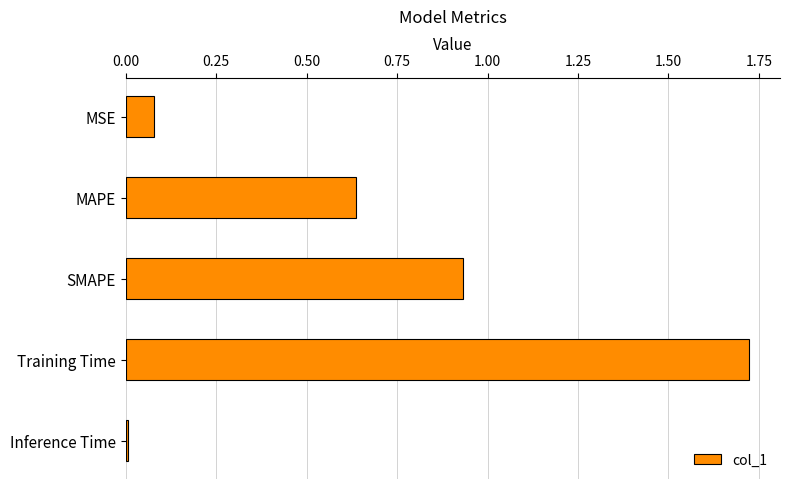

What is the label of the 2nd bar from the top?

MAPE